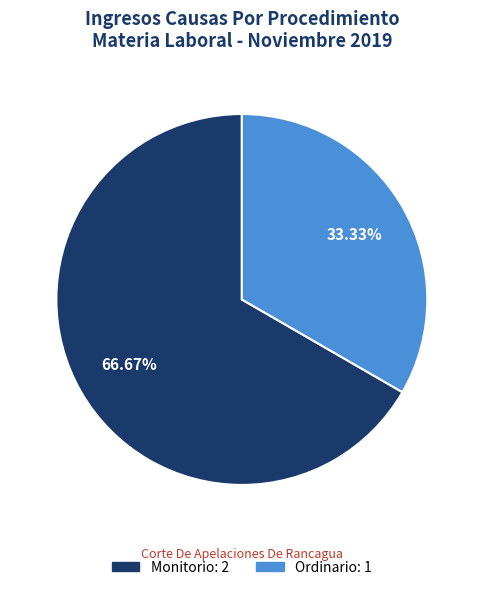

Is it true that Monitorio is 78% of the pie?

False